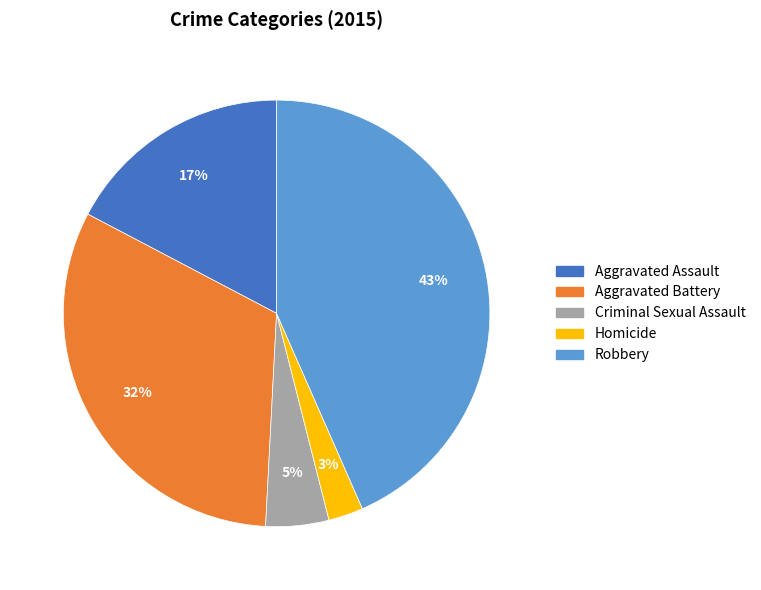

Count the number of slices in the pie.

5